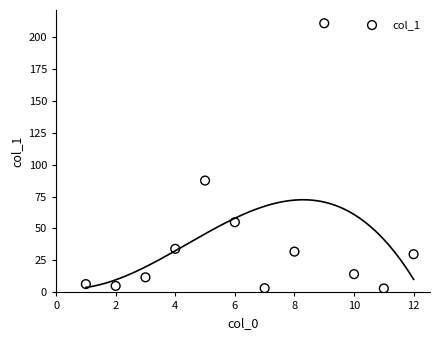

What Y value in the scatter plot is closest to 106?

87.5